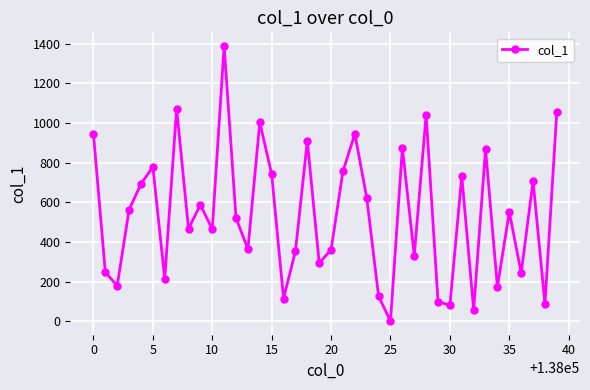

What is the value of the 22nd point from the left?

757